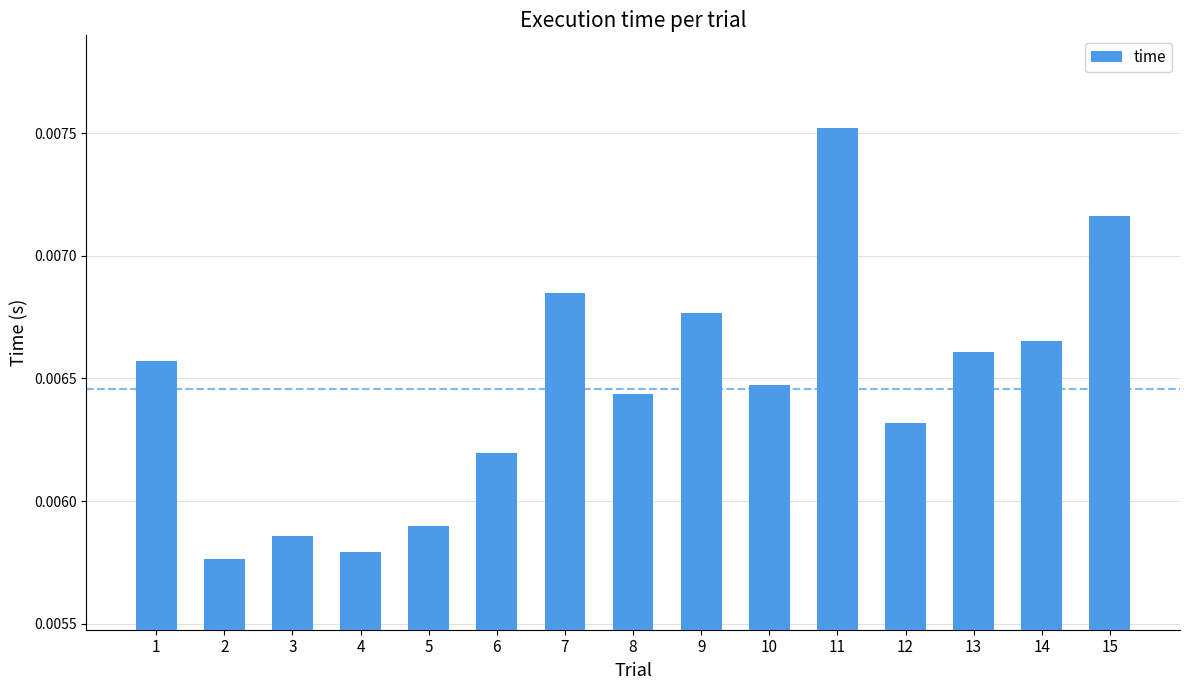

Between 7 and 3, which is larger?

7